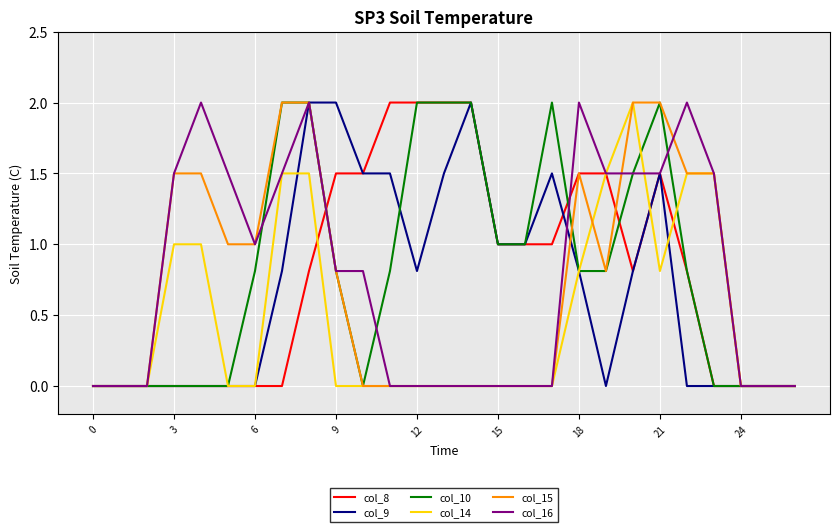

What is the maximum value for col_10?

2.0